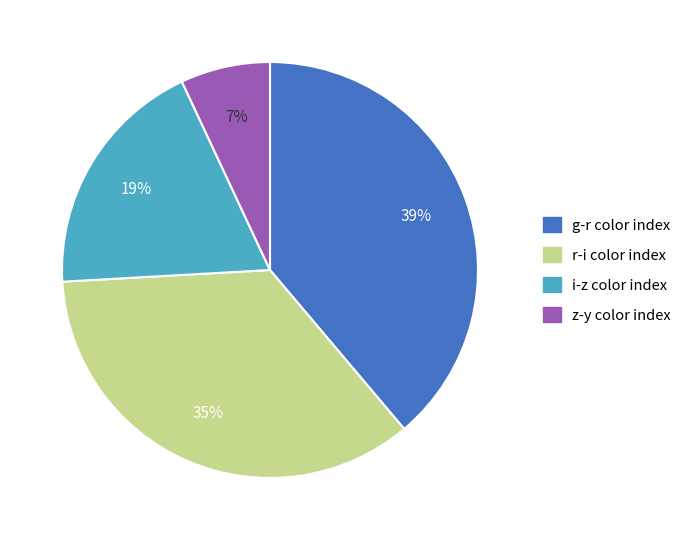

Is there a majority slice in this chart?

No